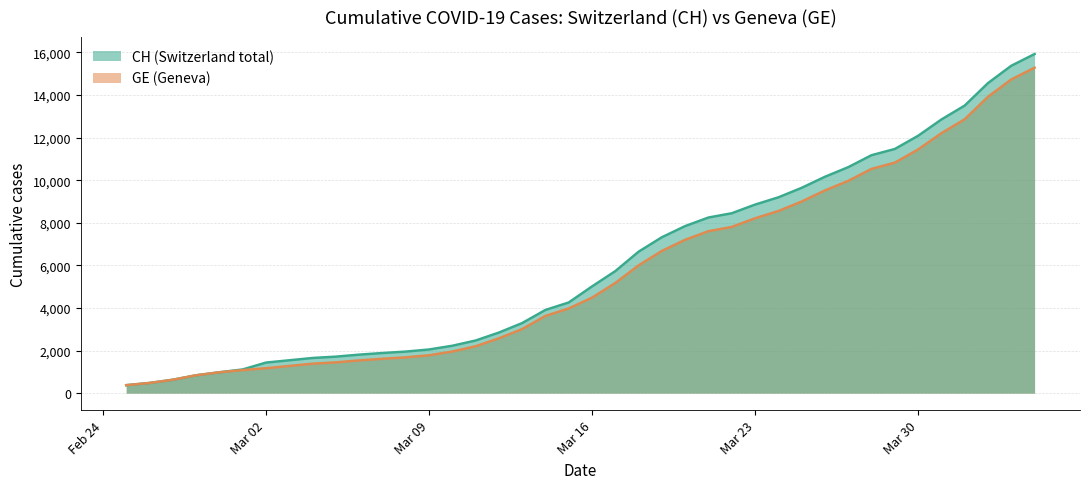

Reading left to right, list all the values displayed in this chart.

CH: 375	479	630	840	981	1113	1436	1544	1652	1715	1809	1885	1952	2051	2226	2472	2845	3291	3908	4259	5012	5731	6644	7323	7847	8249	8449	8855	9196	9642	10162	10613	11175	11467	12086	12852	13505	14561	15375	15926
GE: 375	479	630	840	981	1083	1171	1278	1384	1447	1538	1614	1681	1780	1955	2201	2574	3010	3627	3978	4485	5174	6002	6681	7205	7607	7807	8213	8554	9000	9520	9971	10533	10825	11444	12210	12863	13919	14733	15284